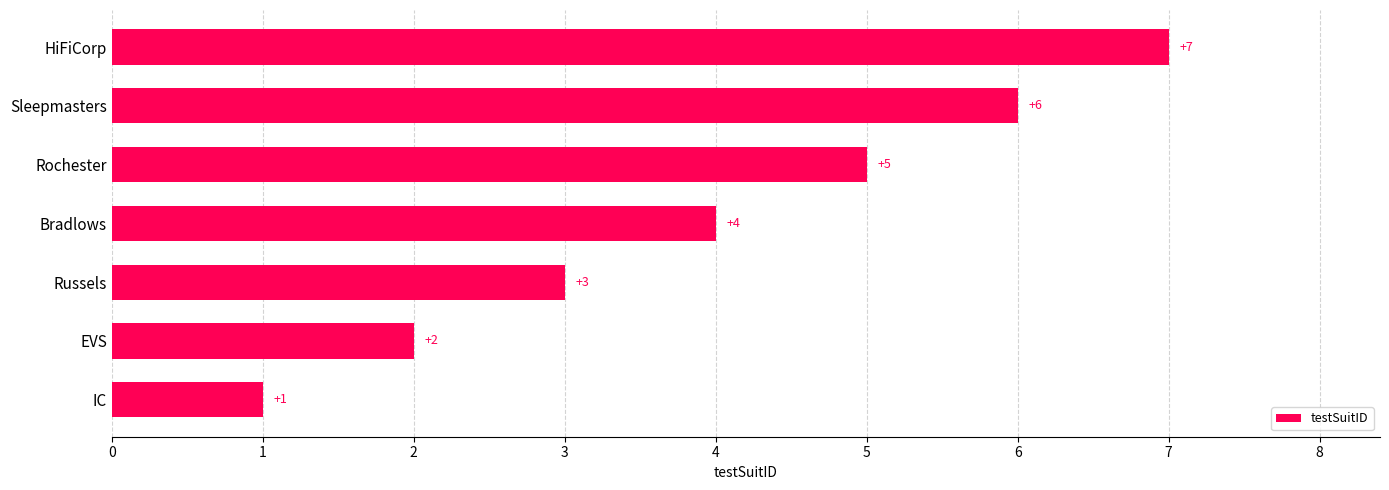

Which has a higher value, IC or HiFiCorp?

HiFiCorp